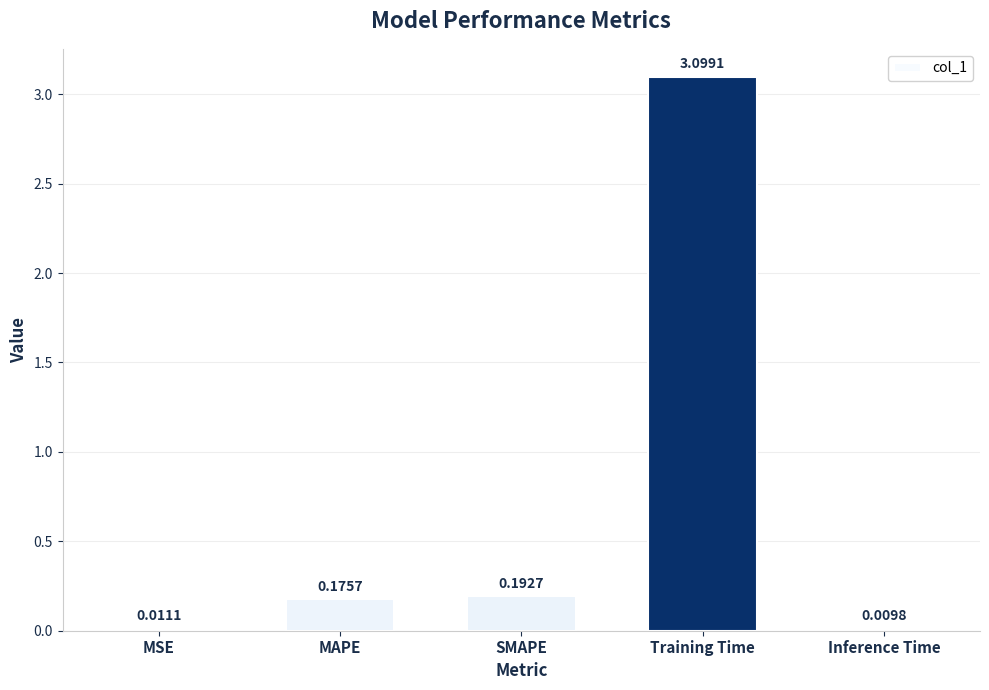

What is the label of the 3rd bar from the left?

SMAPE